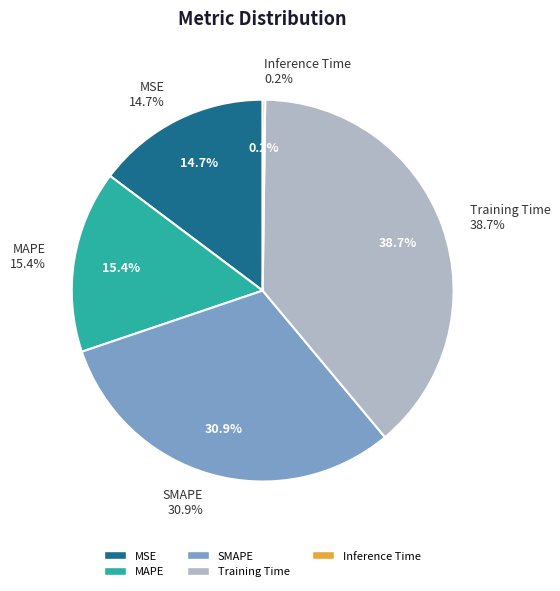

How many segments does this pie chart have?

5